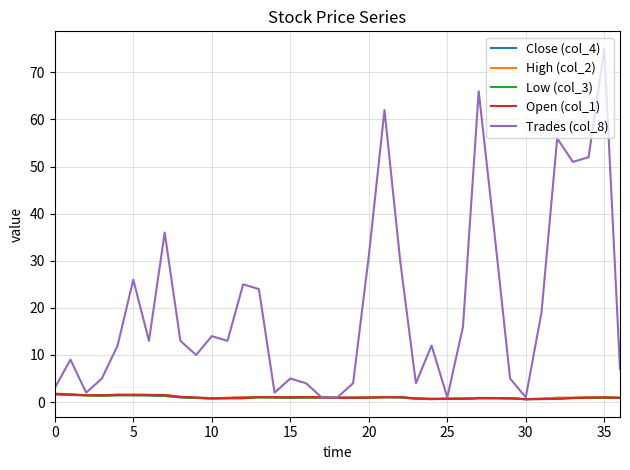

Which series has the widest spread of values?

Trades (col_8)